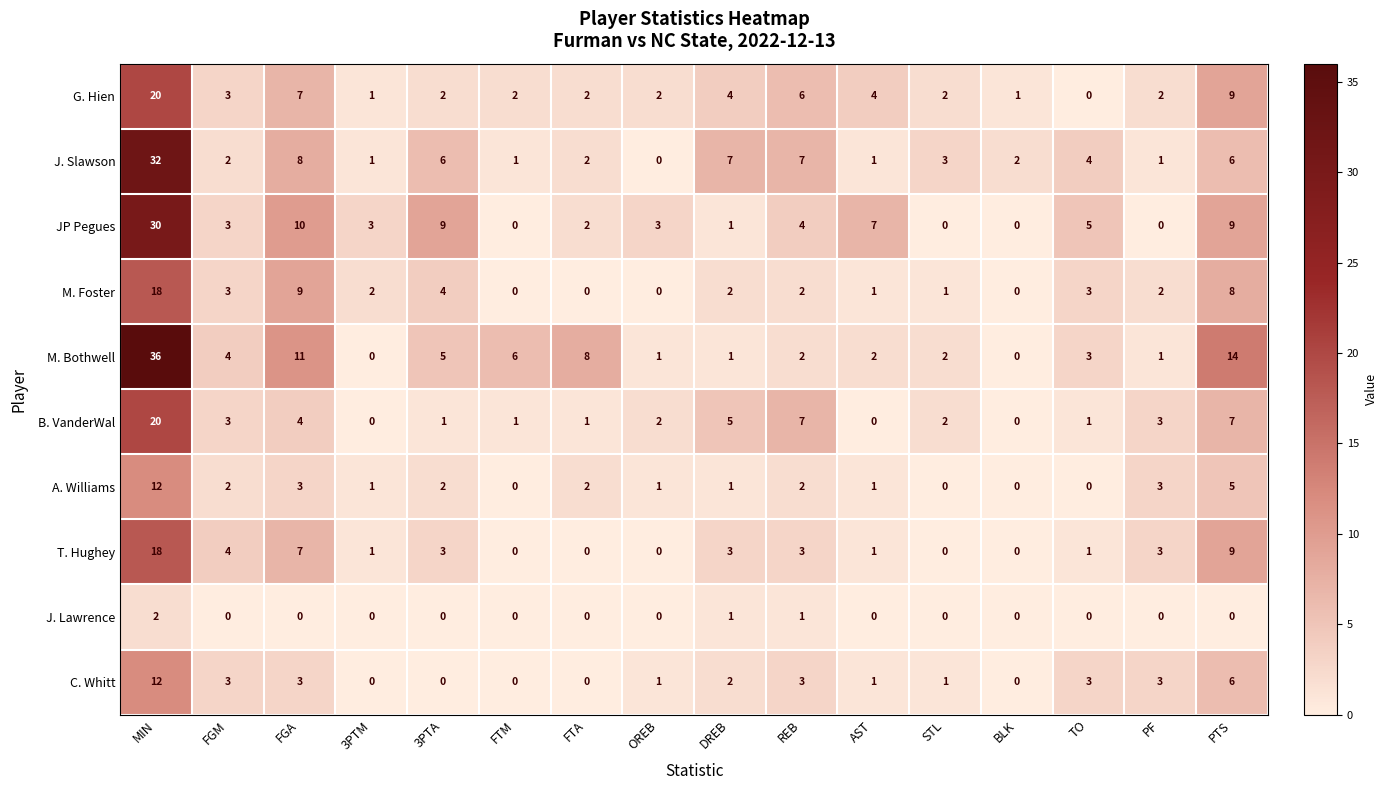

How many distinct data groups are displayed?

10